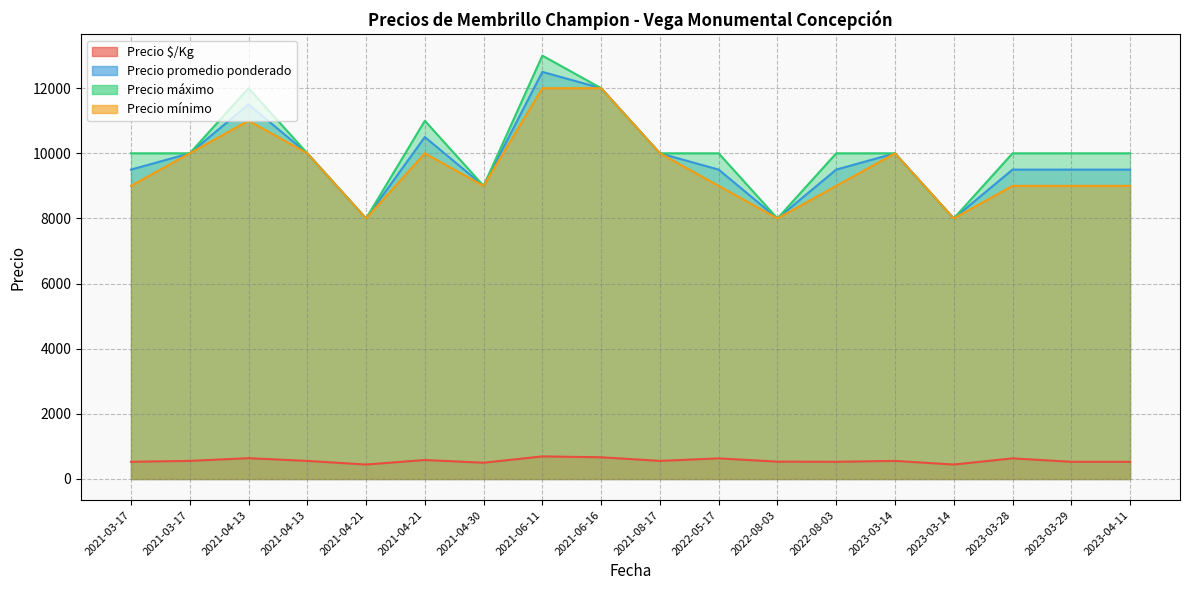

What is the difference between the Precio máximo values at 2021-03-17 and 2023-03-14?

2000